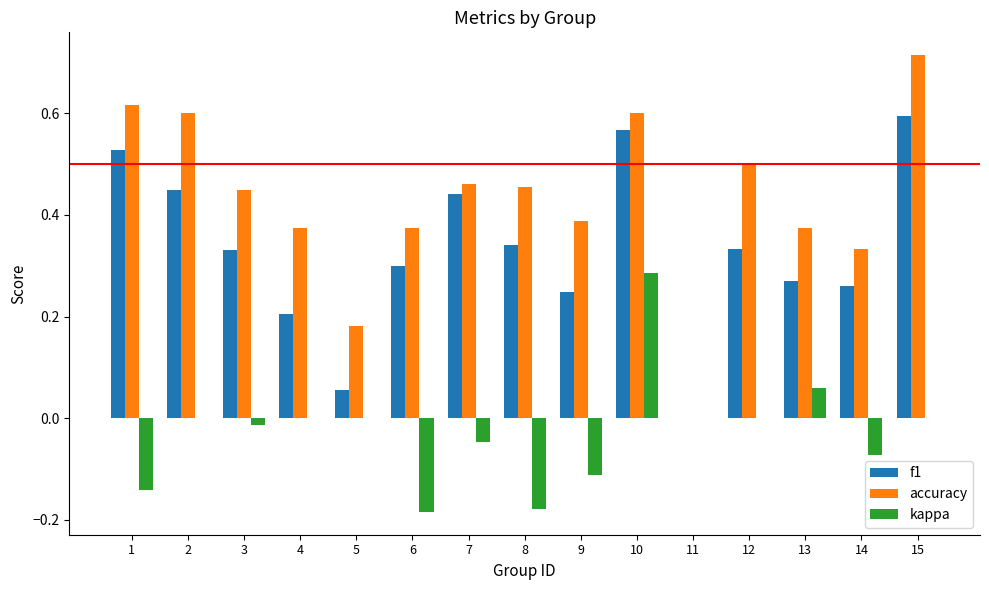

The value of kappa at 15 is -0.2. True or false?

False